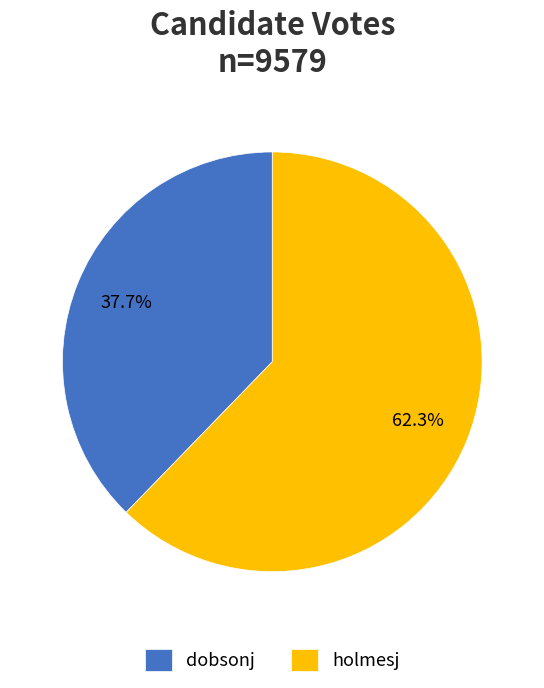

What percentage is the dobsonj slice, to the nearest percent?

38%